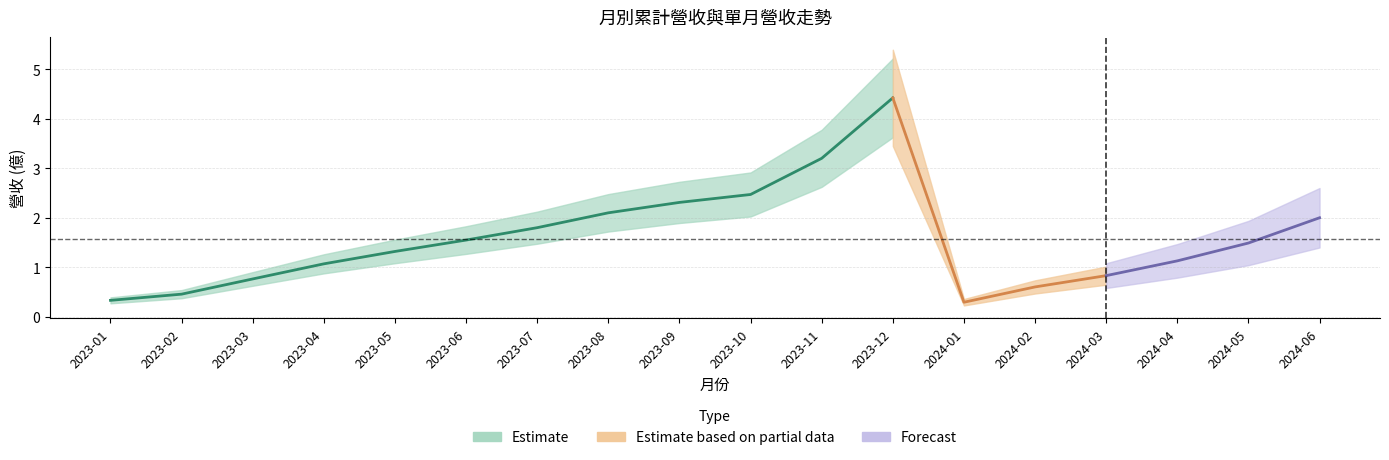

How many data points in 累計營收(億) are less than 1?

6